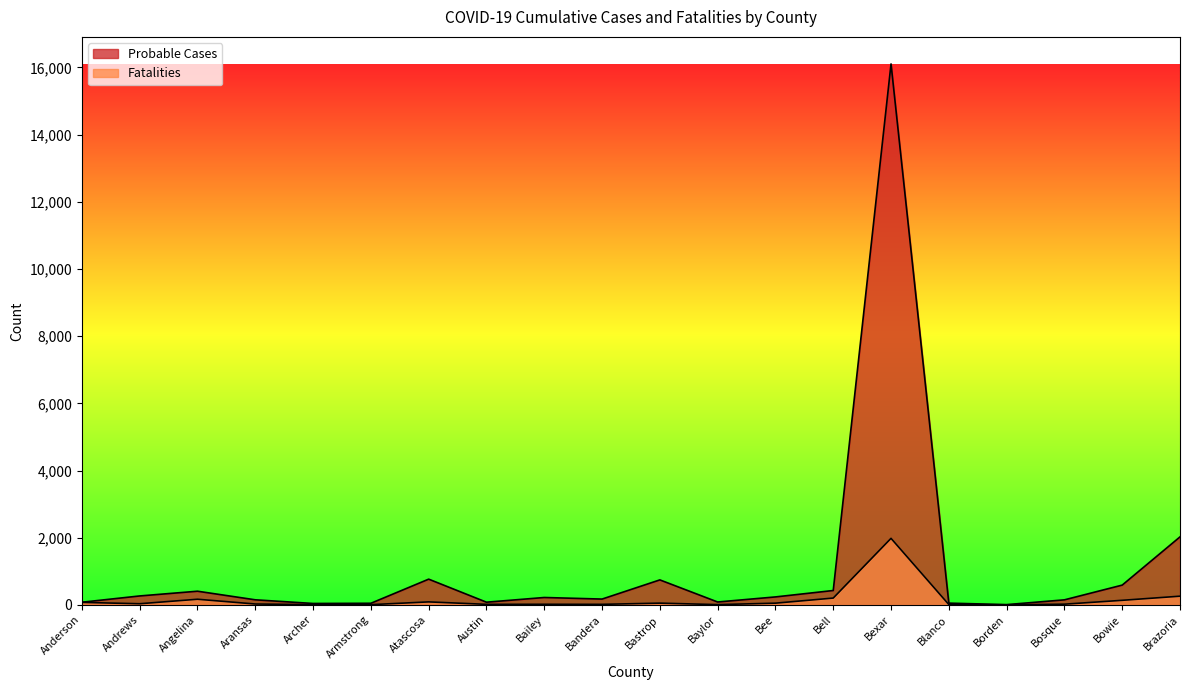

What position from the left is Armstrong?

6